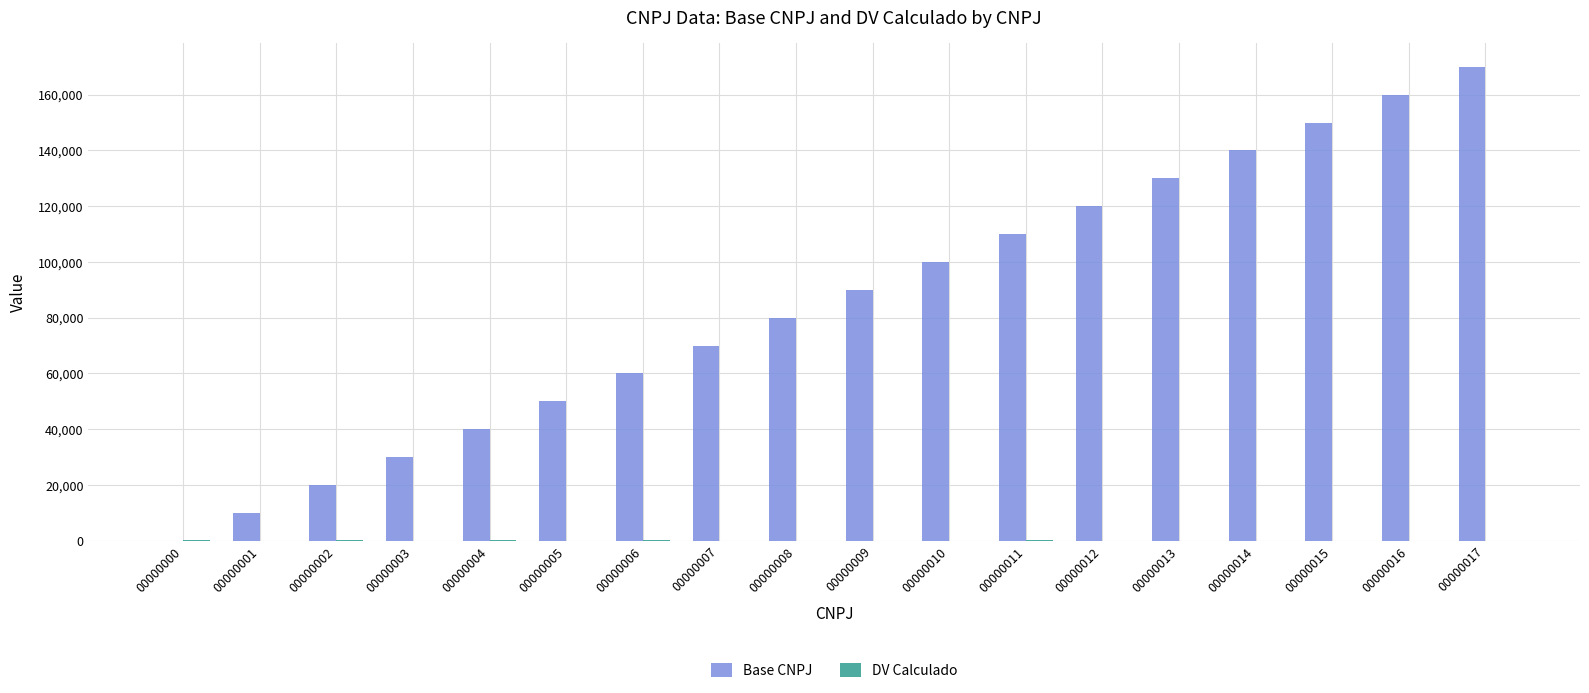

Between 00000005 and 00000008, which series saw the biggest shift?

Base CNPJ